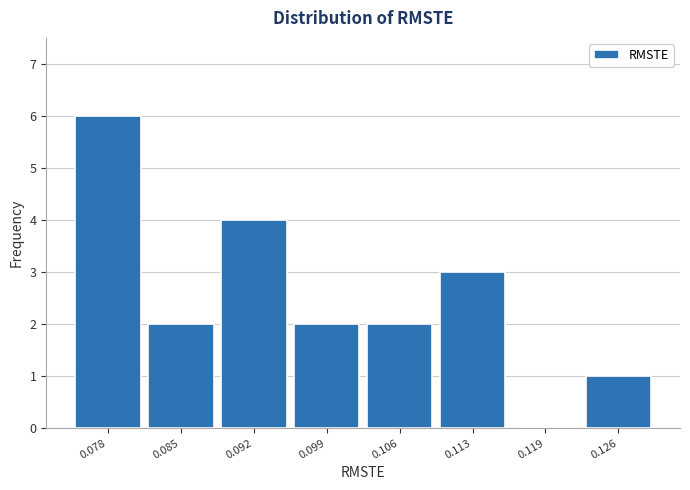

Reading right to left, transcribe all the data shown in this chart.

0.126=1	0.119=0	0.113=3	0.106=2	0.099=2	0.092=4	0.085=2	0.078=6